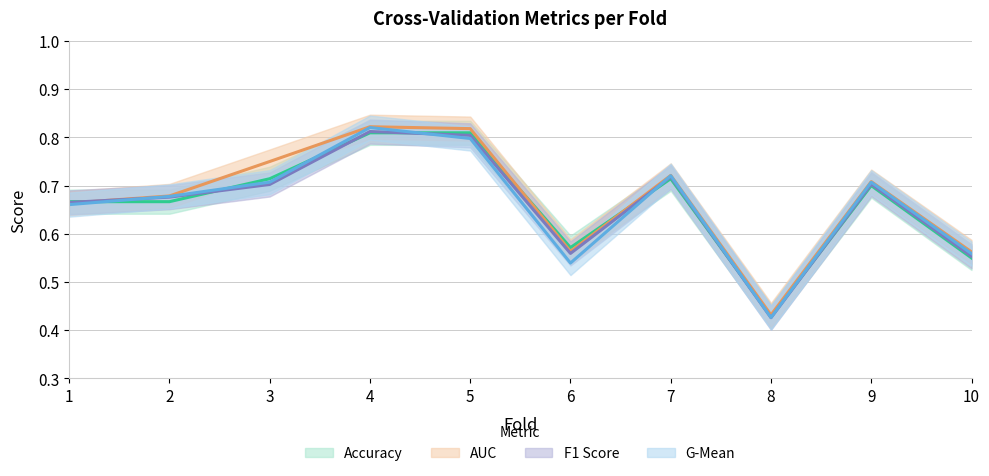

What is the difference between the f1_score values at 7 and 1?

0.1